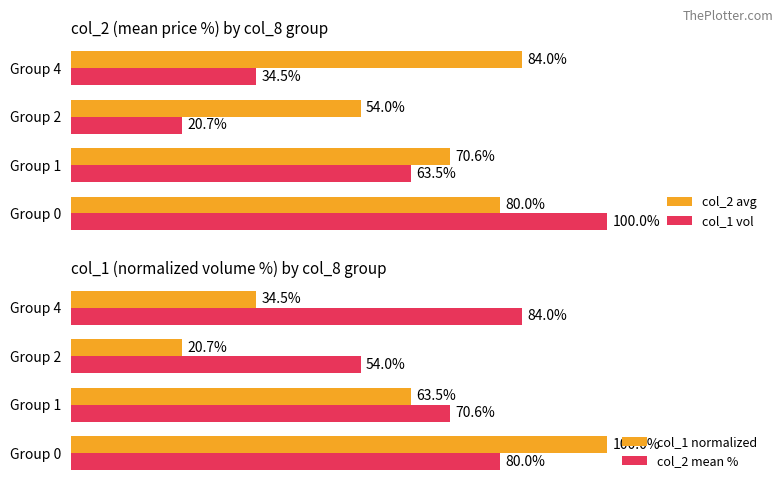

How many bars are there in total?

16